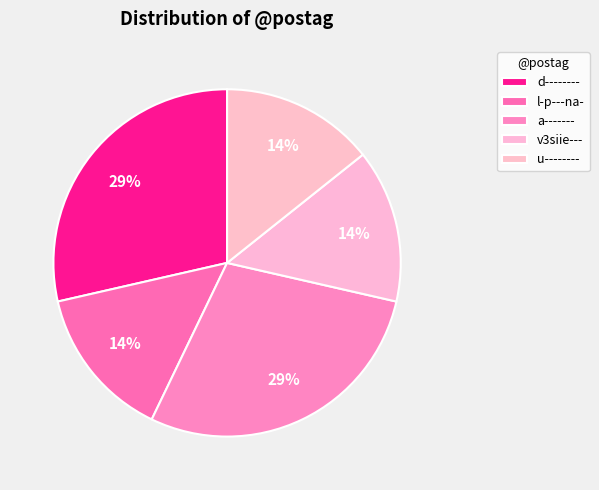

Count the number of slices in the pie.

5